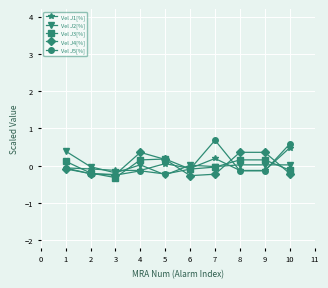

The value of Vel J3[%] at 7 is -0.0. True or false?

True